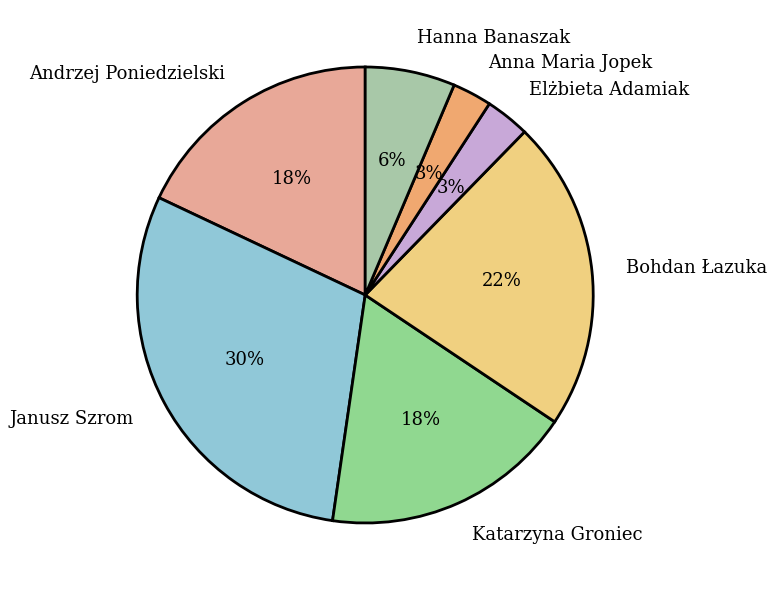

Between Katarzyna Groniec and Bohdan Łazuka, which is larger?

Bohdan Łazuka